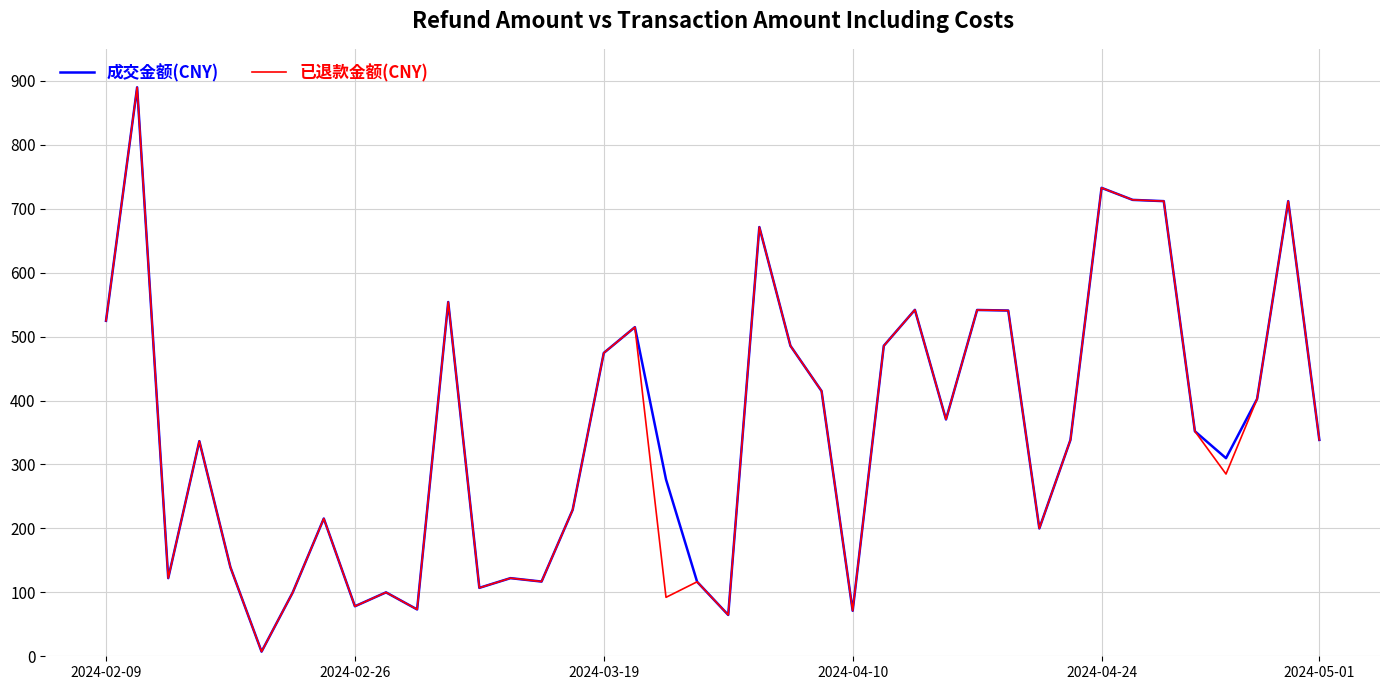

What is the greatest value displayed?

889.8